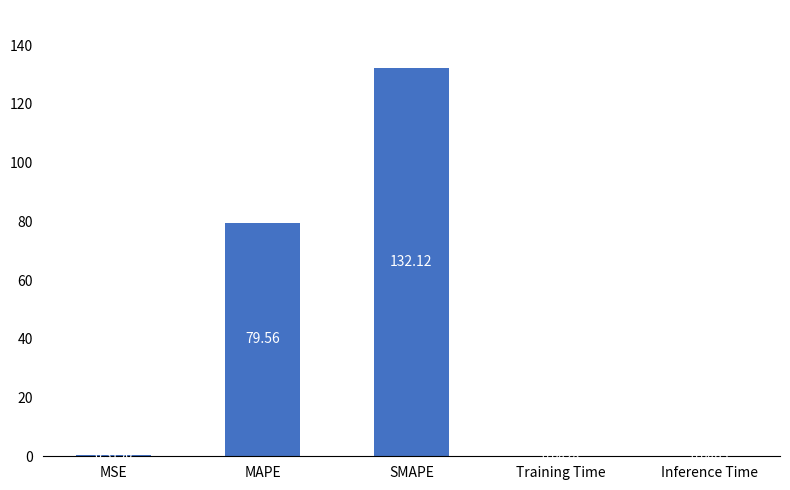

At which label is the value closest to 66?

MAPE